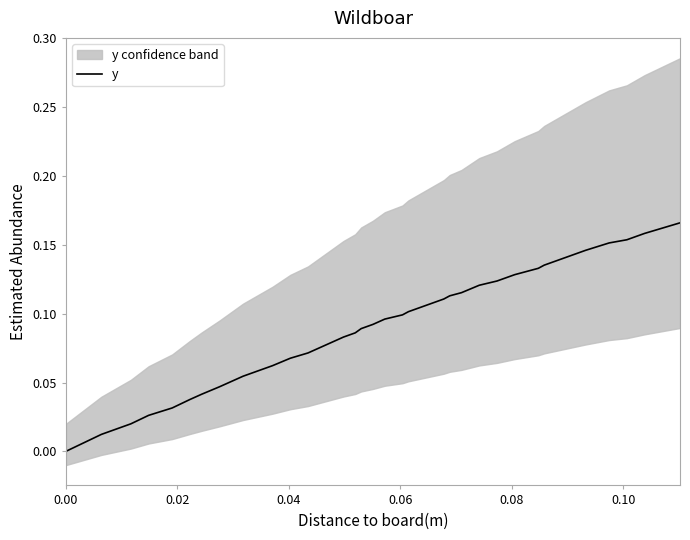

What is the maximum value shown in the chart?

0.2